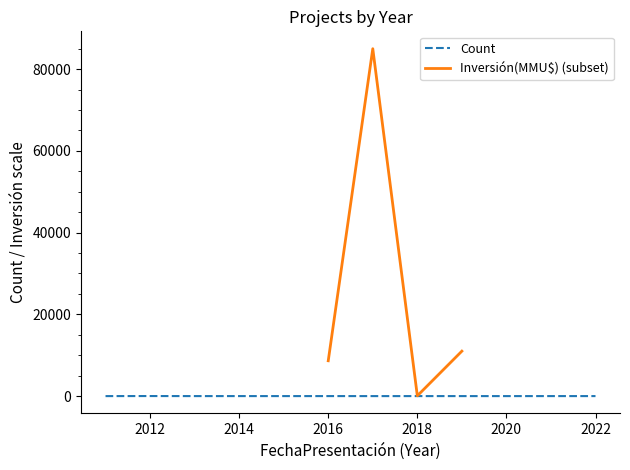

Is it true that Count equals 3 at 2018?

True